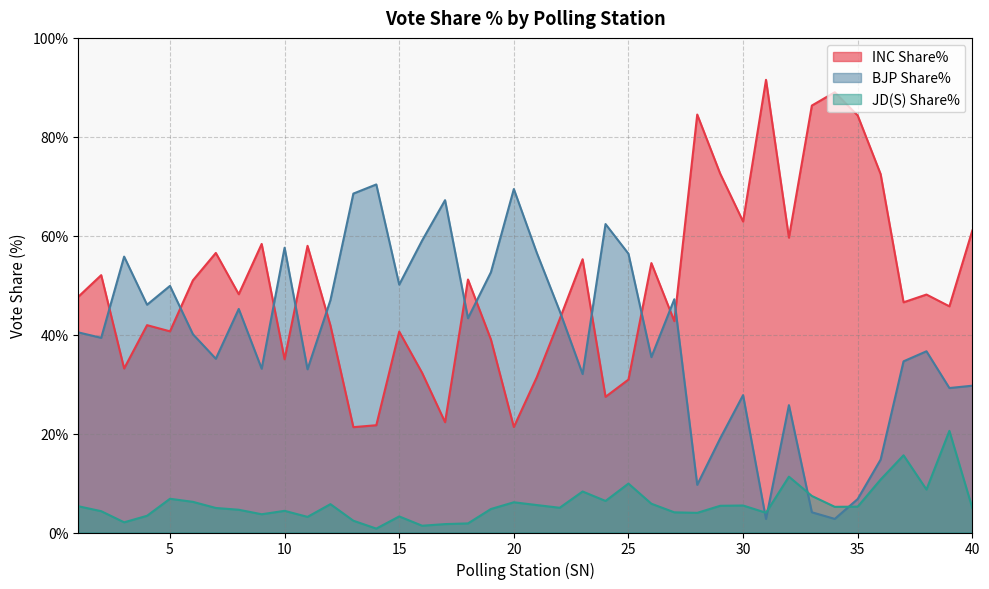

What is the difference between the INC Share% values at 32 and 20?

38.3